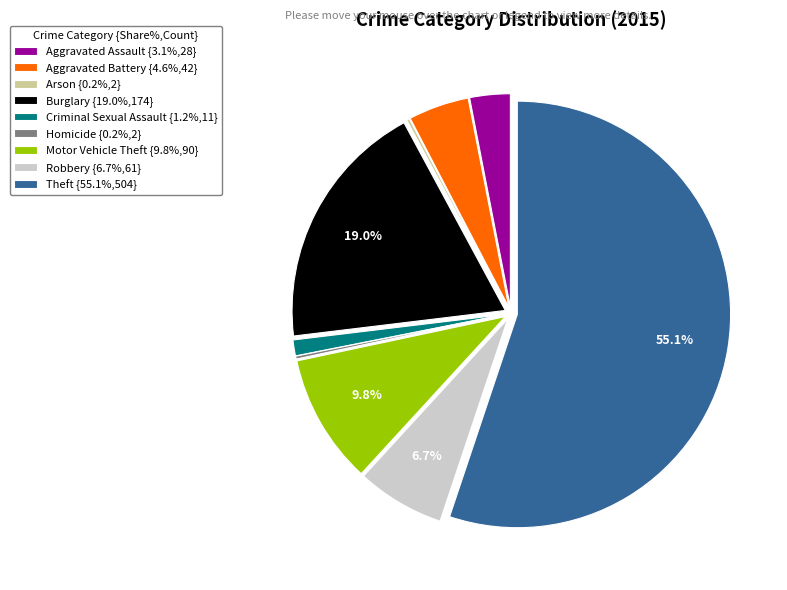

What percentage is the Criminal Sexual Assault slice, to the nearest percent?

1%